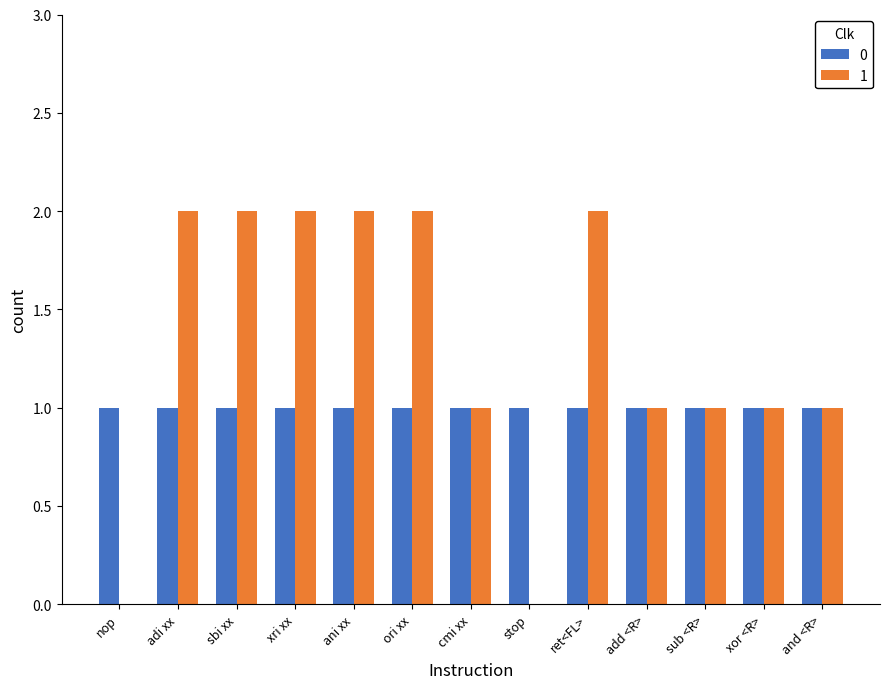

Is the value of 0 at and <R> greater than the value of 1 at ori xx?

No